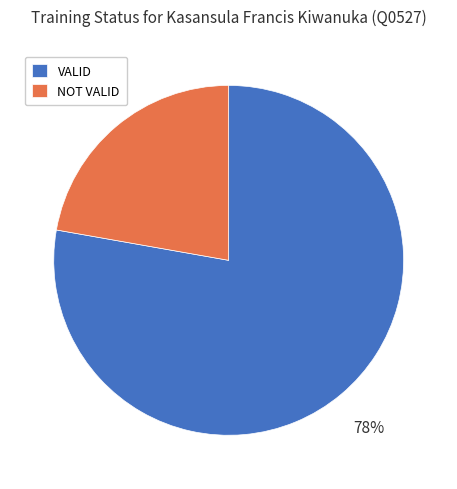

Does NOT VALID account for over 50% of the chart?

No